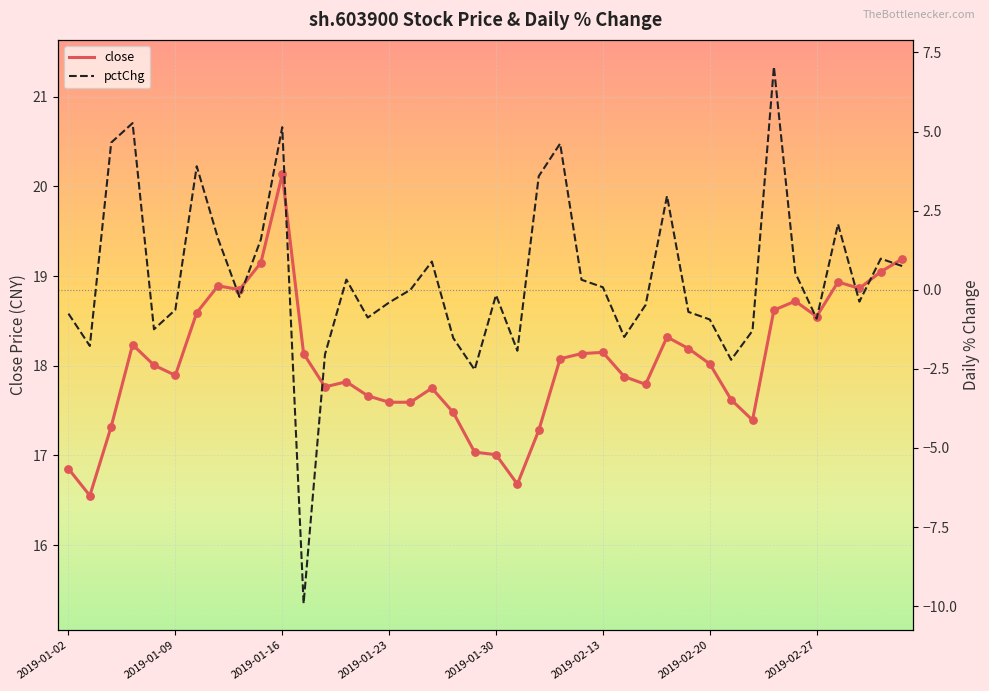

Which series contains the highest Y value?

close